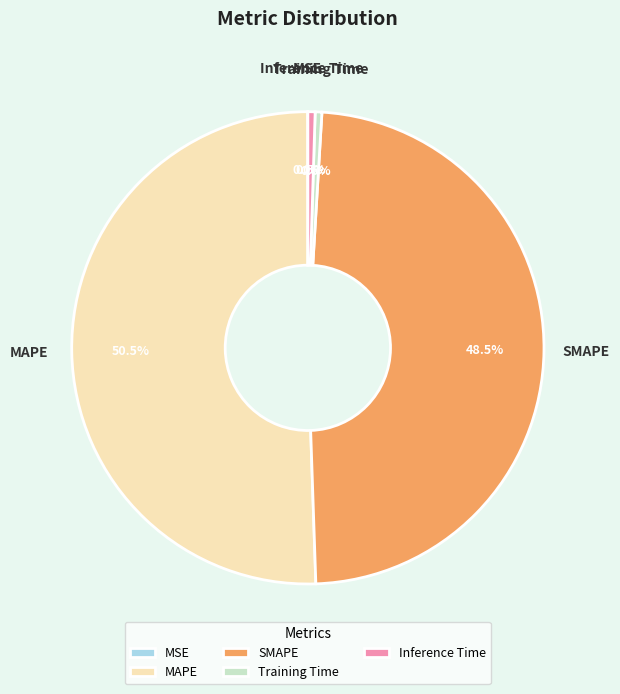

To the nearest percent, what is the average slice percentage?

20%